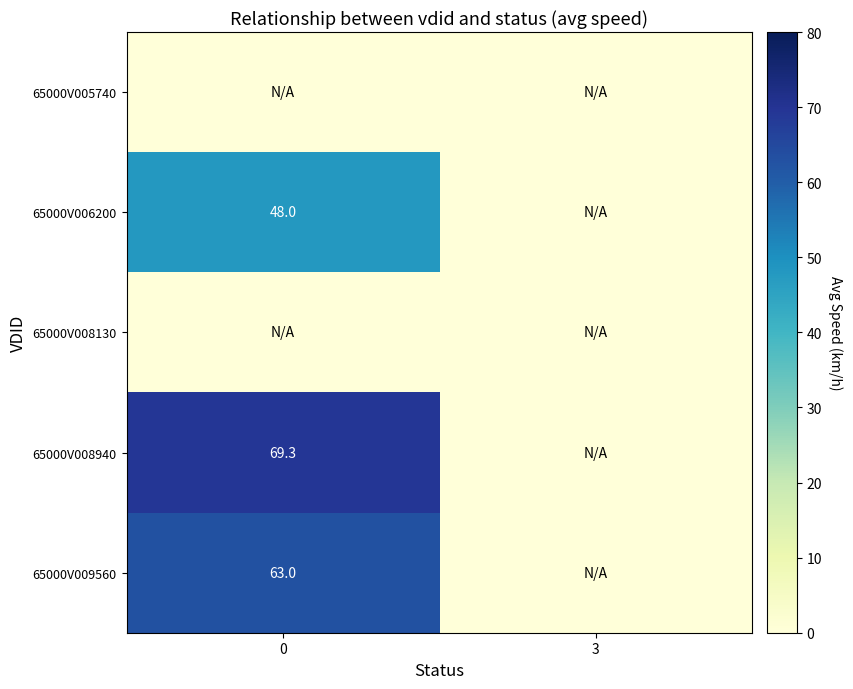

Is it true that 65000V009560 equals 63.0 at 0?

True